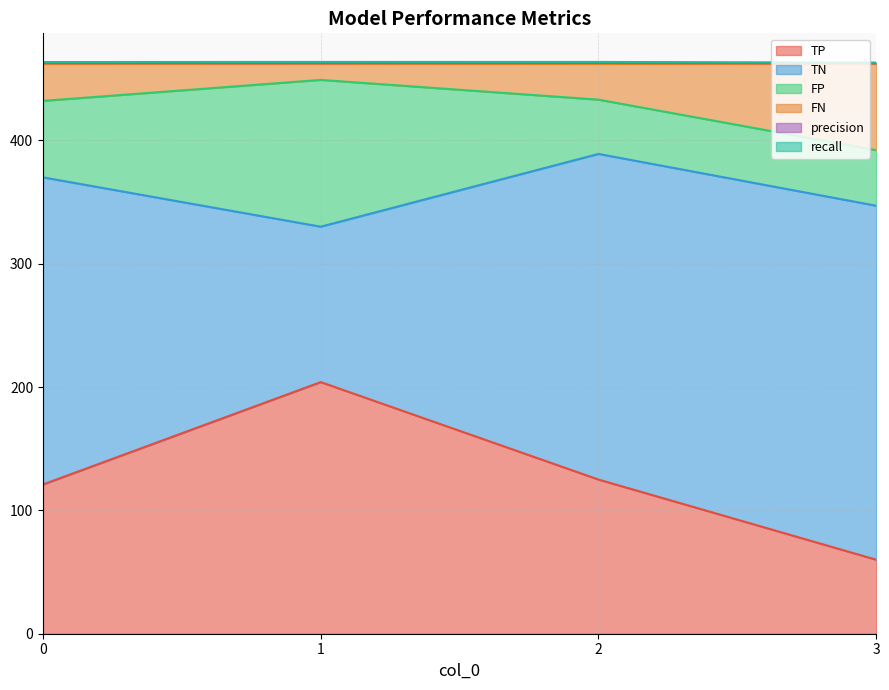

What is the total value across all series at 2?

463.6